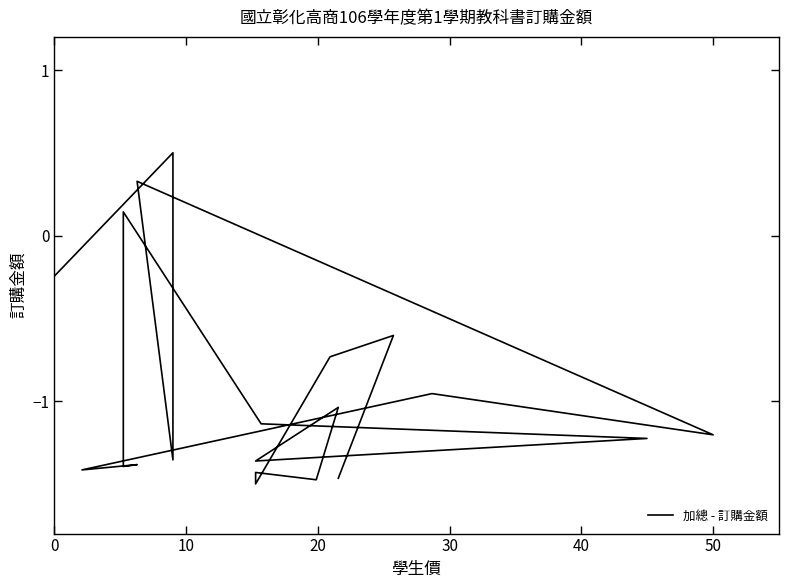

Count the number of values greater than -1.

7